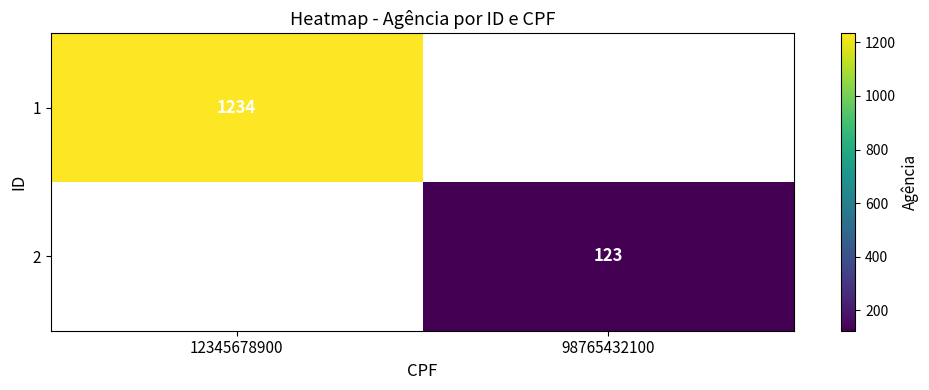

Is the value of 2 at 98765432100 greater than the value of 1 at 12345678900?

No